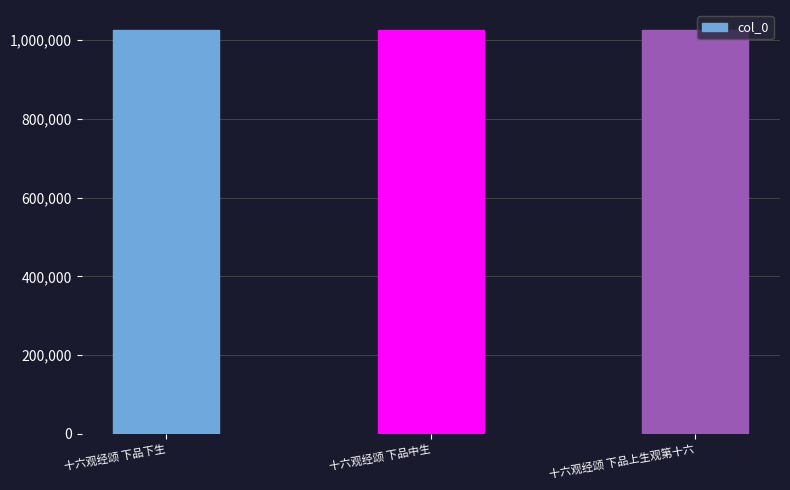

What is the greatest value displayed?

1025067